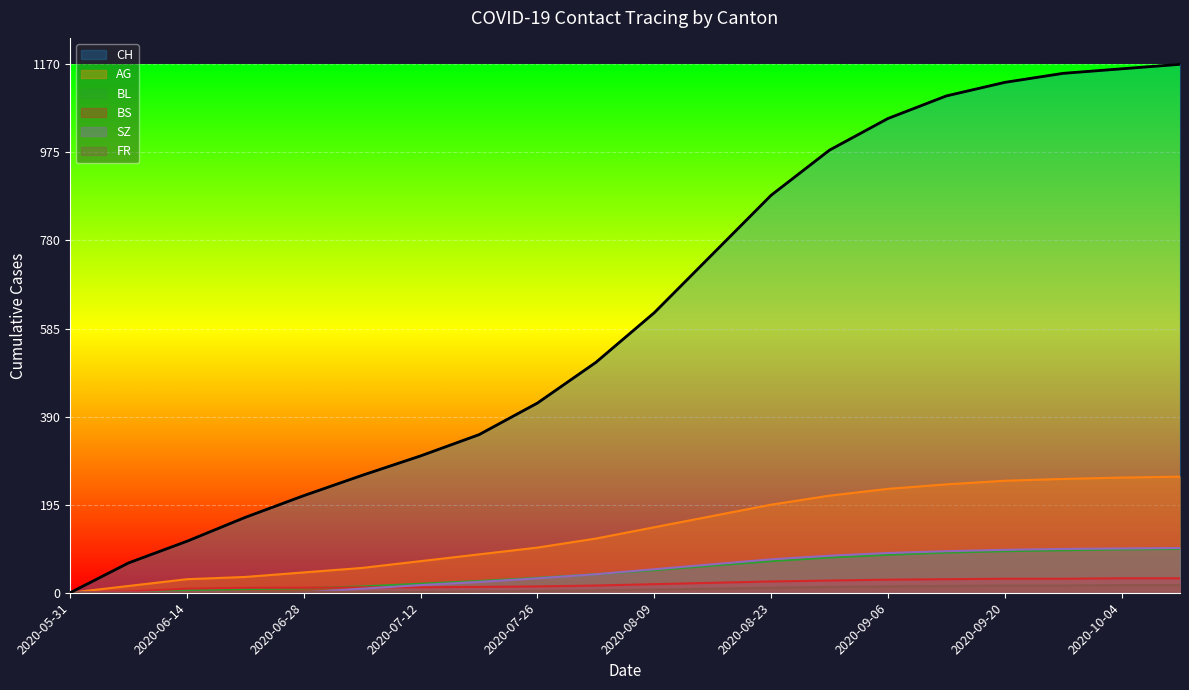

Which series has the largest total across all categories?

CH